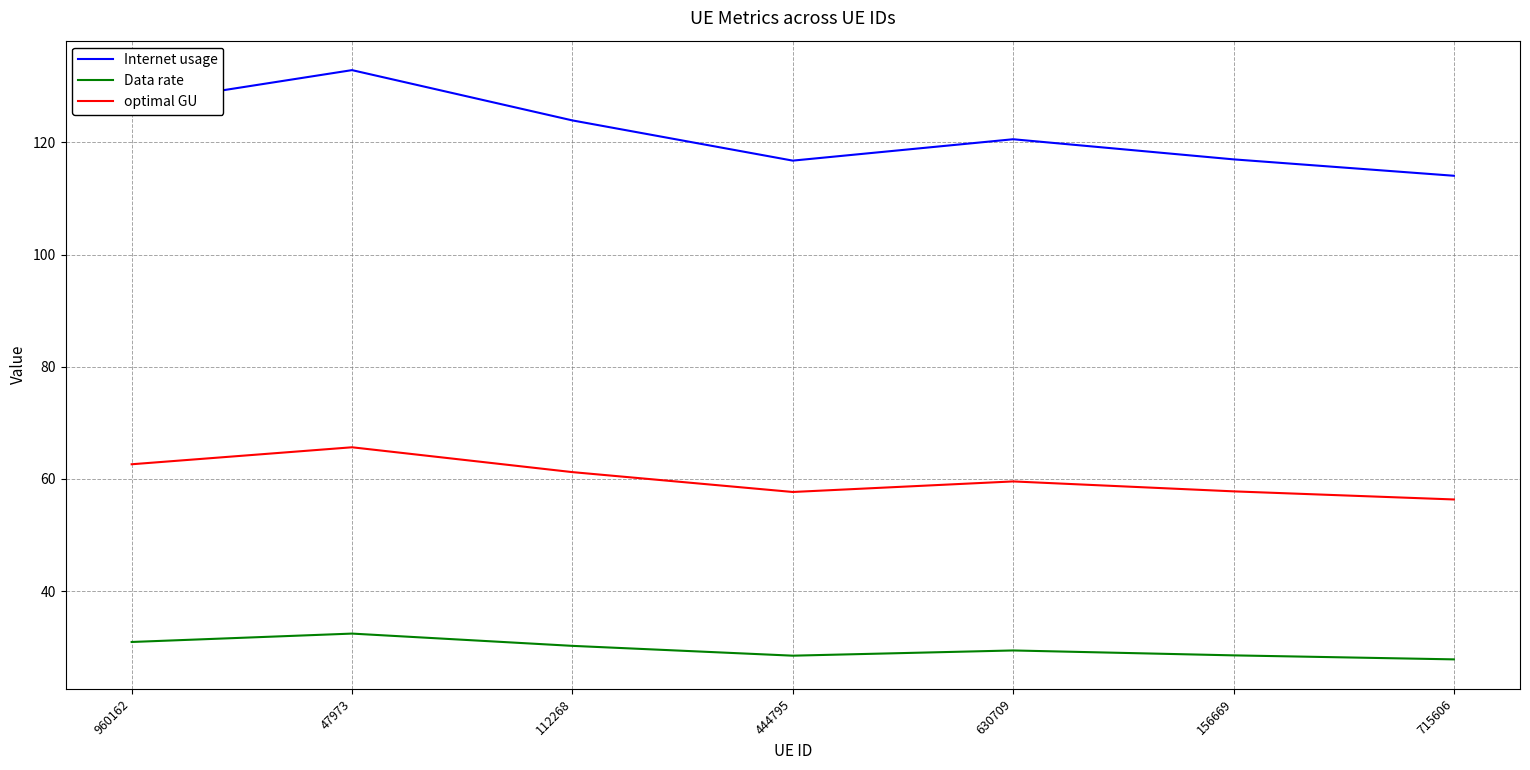

Count the number of data series in this chart.

3